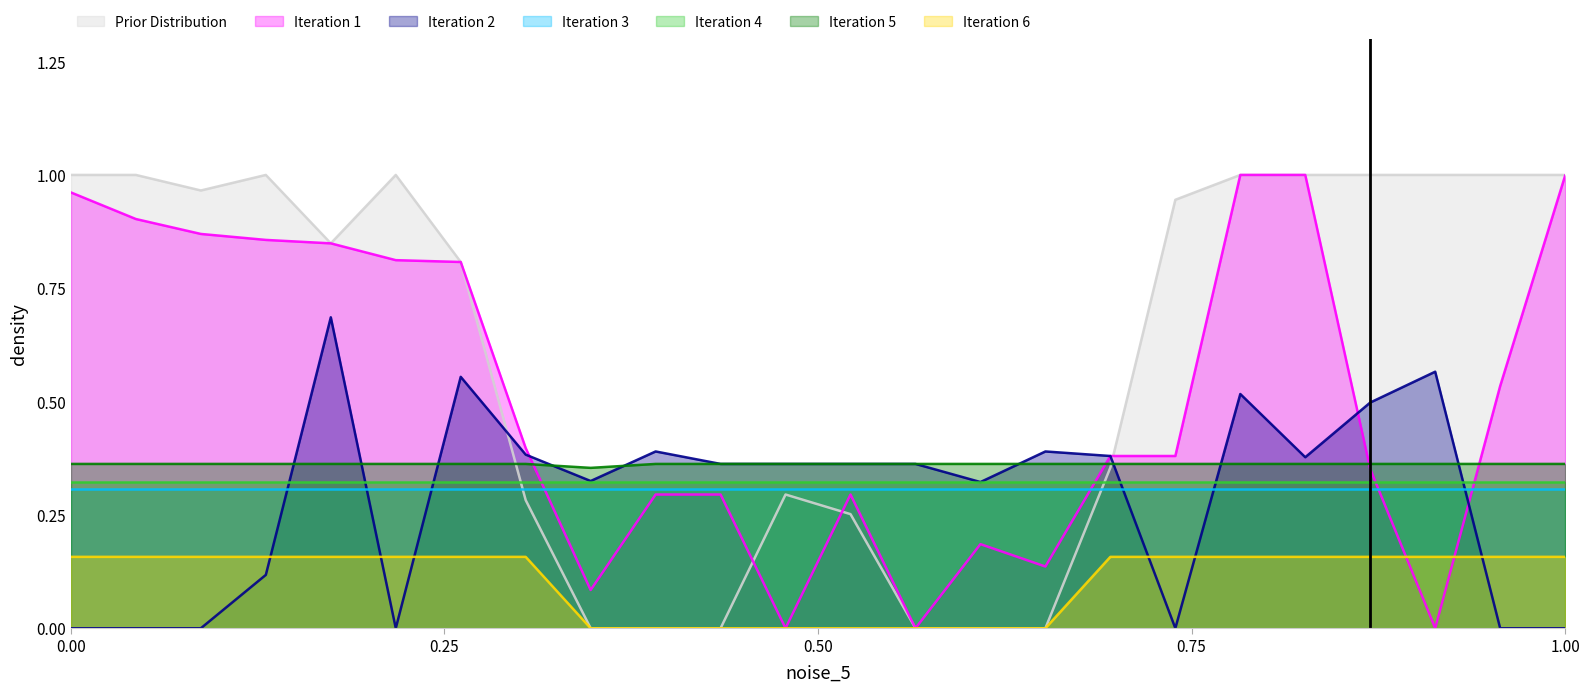

True or false: Iteration 5 and Iteration 4 intersect in this chart.

False